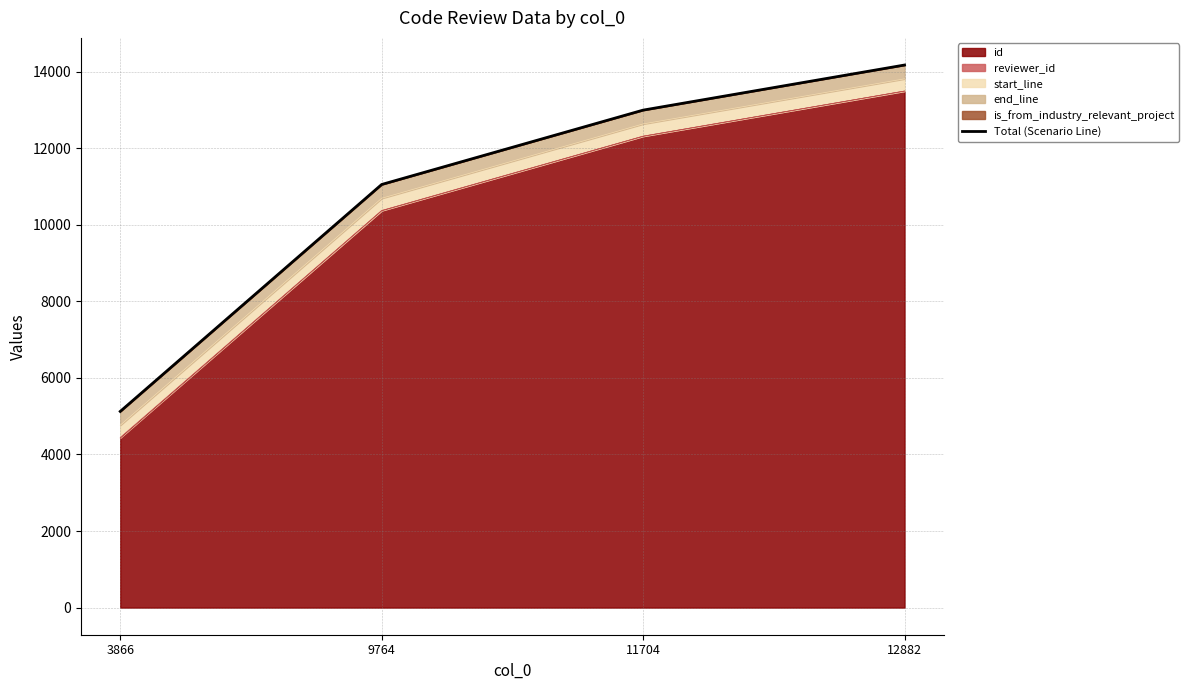

At which label is the value closest to 9647?

9764